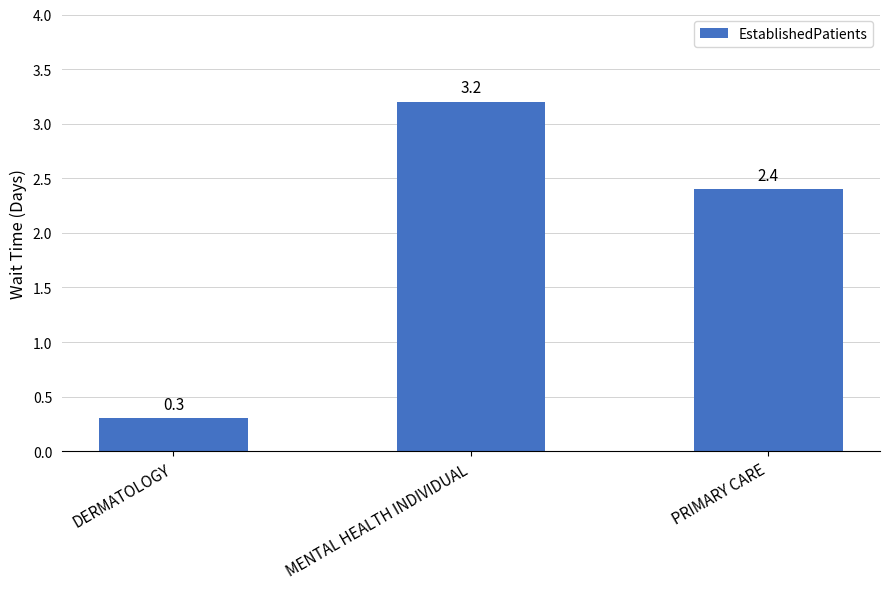

What is the difference between the maximum and minimum values?

2.9